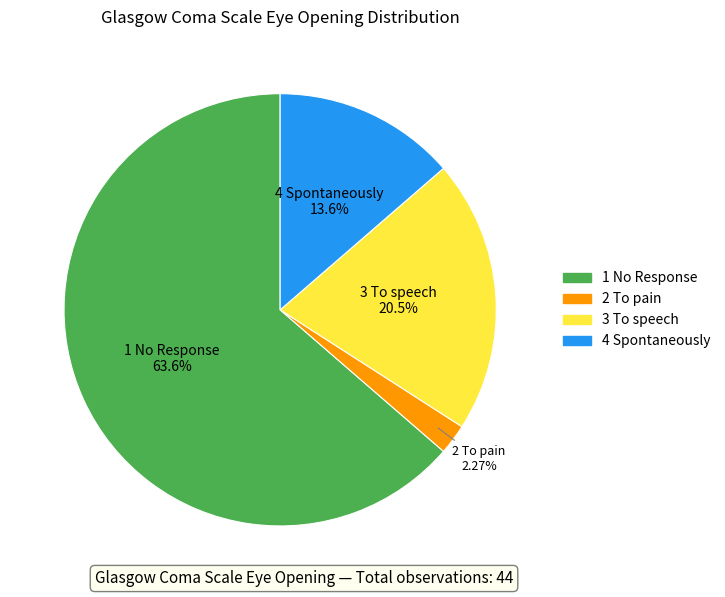

To the nearest percent, what is the average slice percentage?

25%